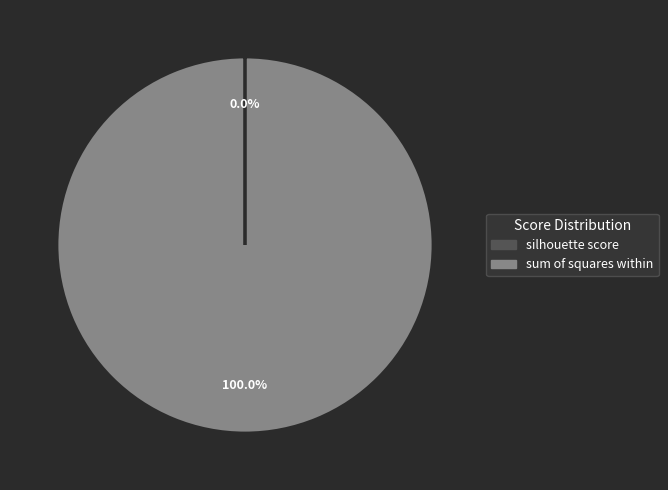

The sum of squares within slice represents 100% of the pie. True or false?

True